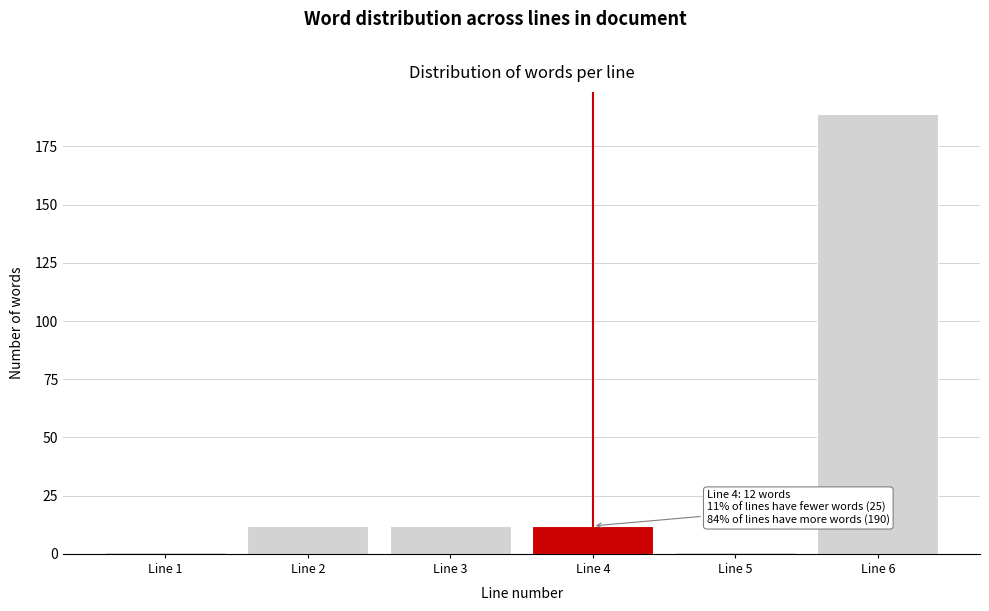

Reading right to left, transcribe all the data shown in this chart.

189	1	12	12	12	1